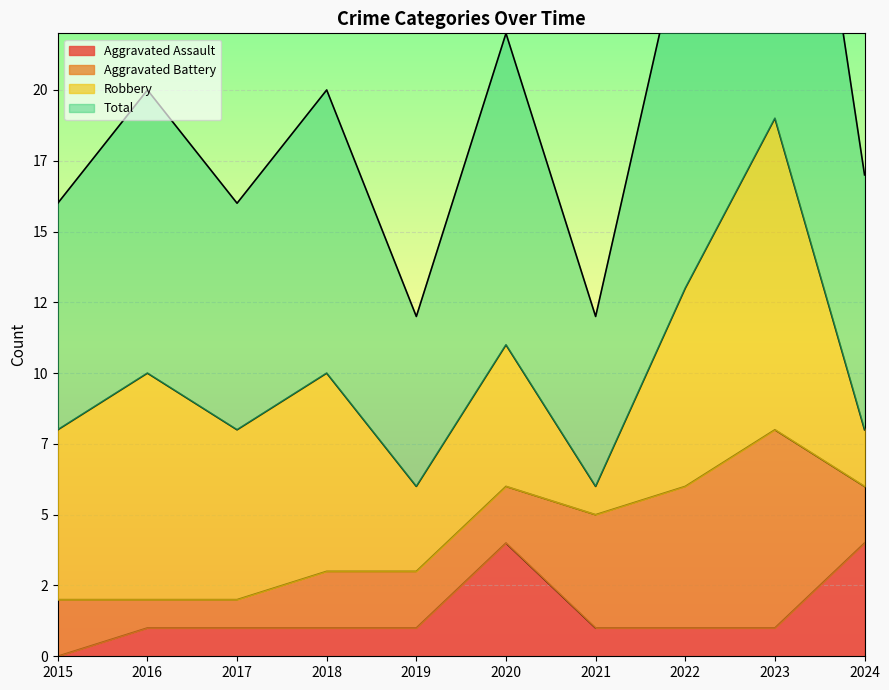

True or false: Total and Aggravated Assault cross at least once.

False